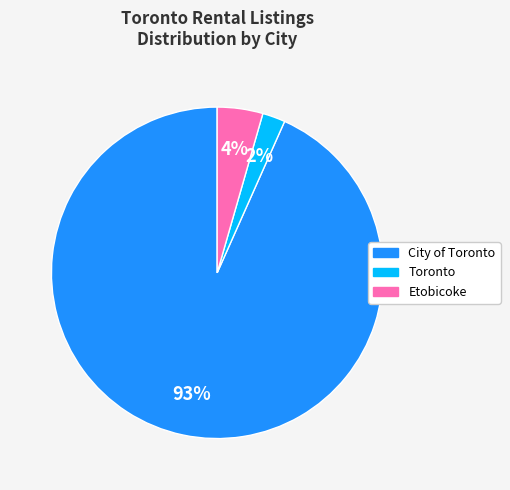

Between City of Toronto and Toronto, which is larger?

City of Toronto